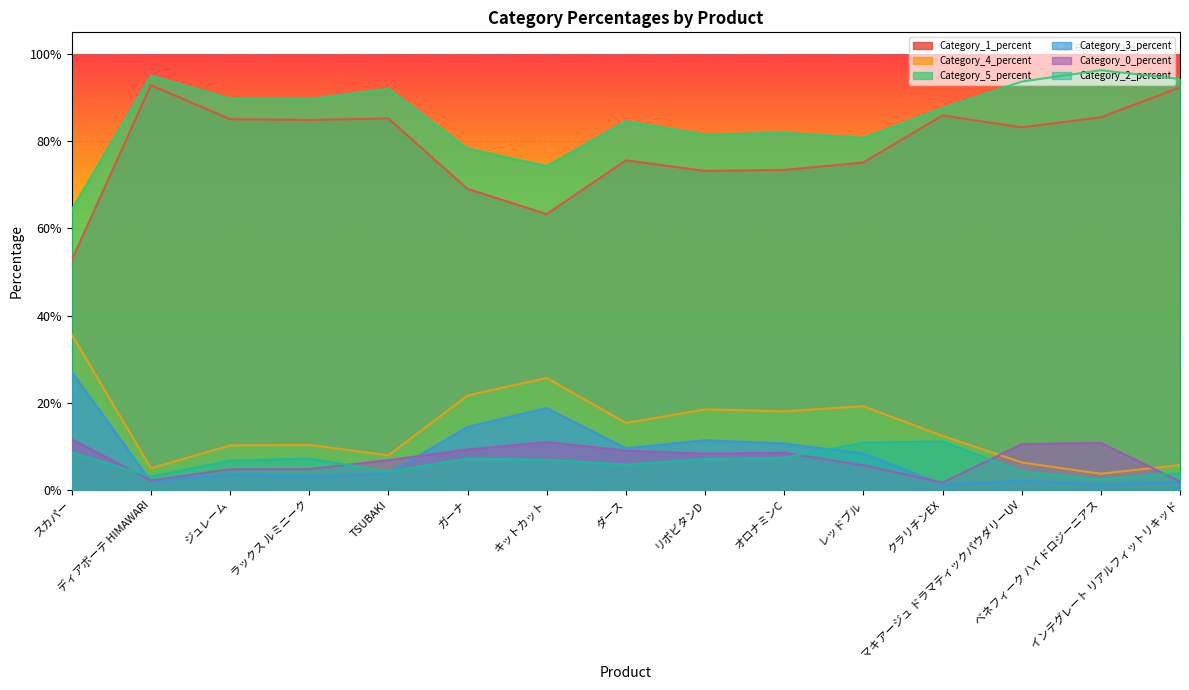

The value of Category_5_percent at ダース is 0.6. True or false?

False